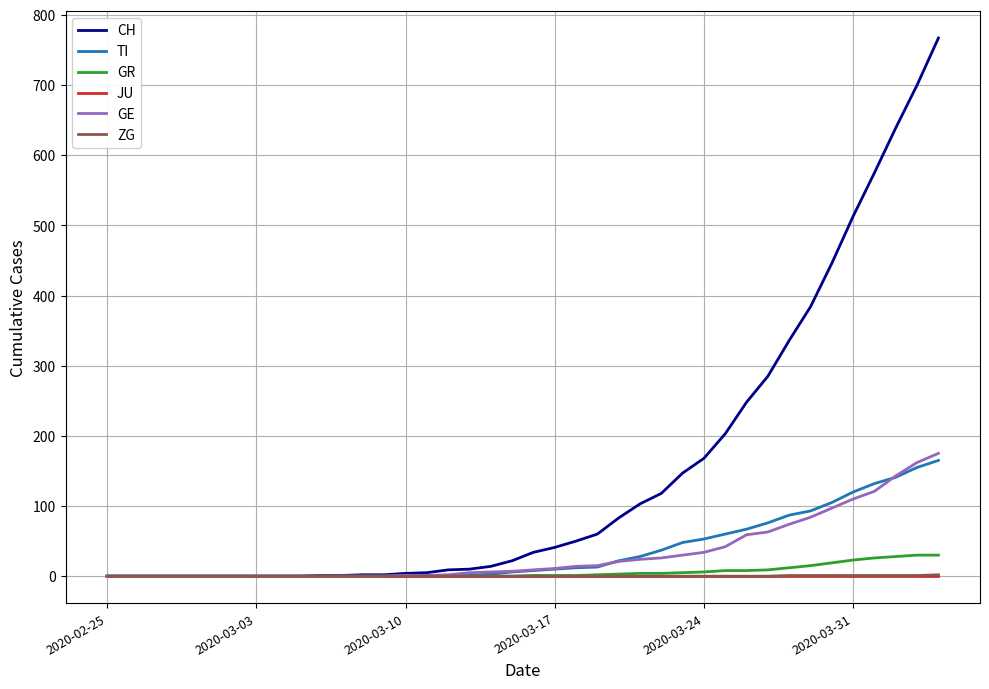

Which series has the largest range (max minus min)?

CH